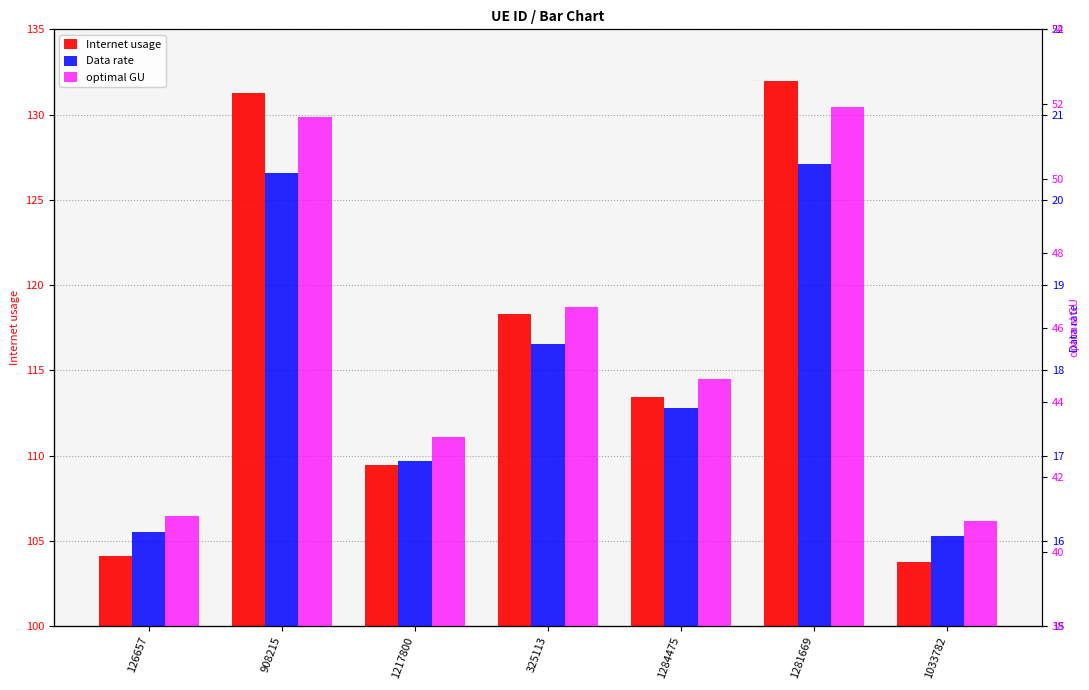

What are all the series names shown in the legend?

Internet usage, Data rate, optimal GU